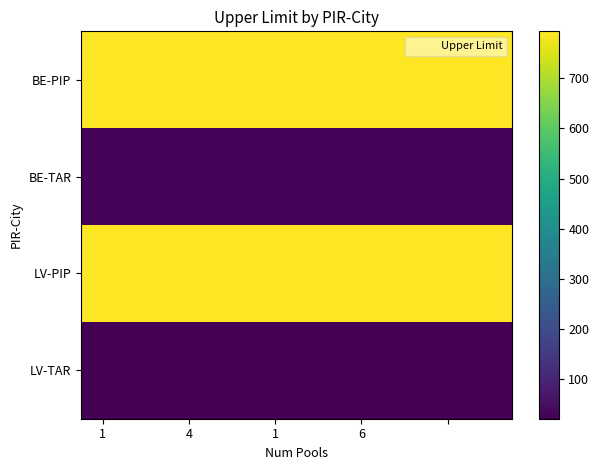

What is the maximum value shown in the chart?

793.5